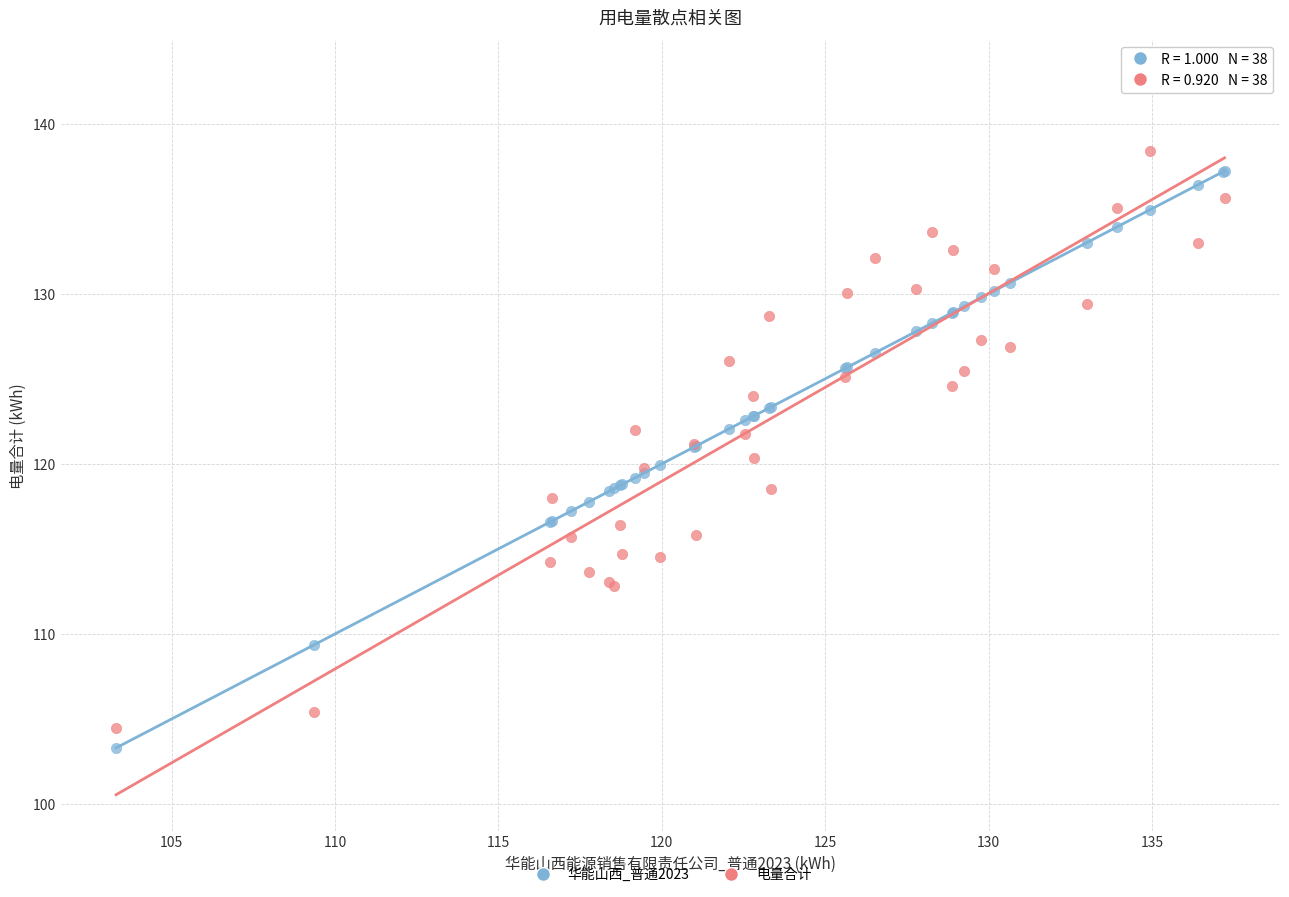

Which series contains the highest Y value?

电量合计